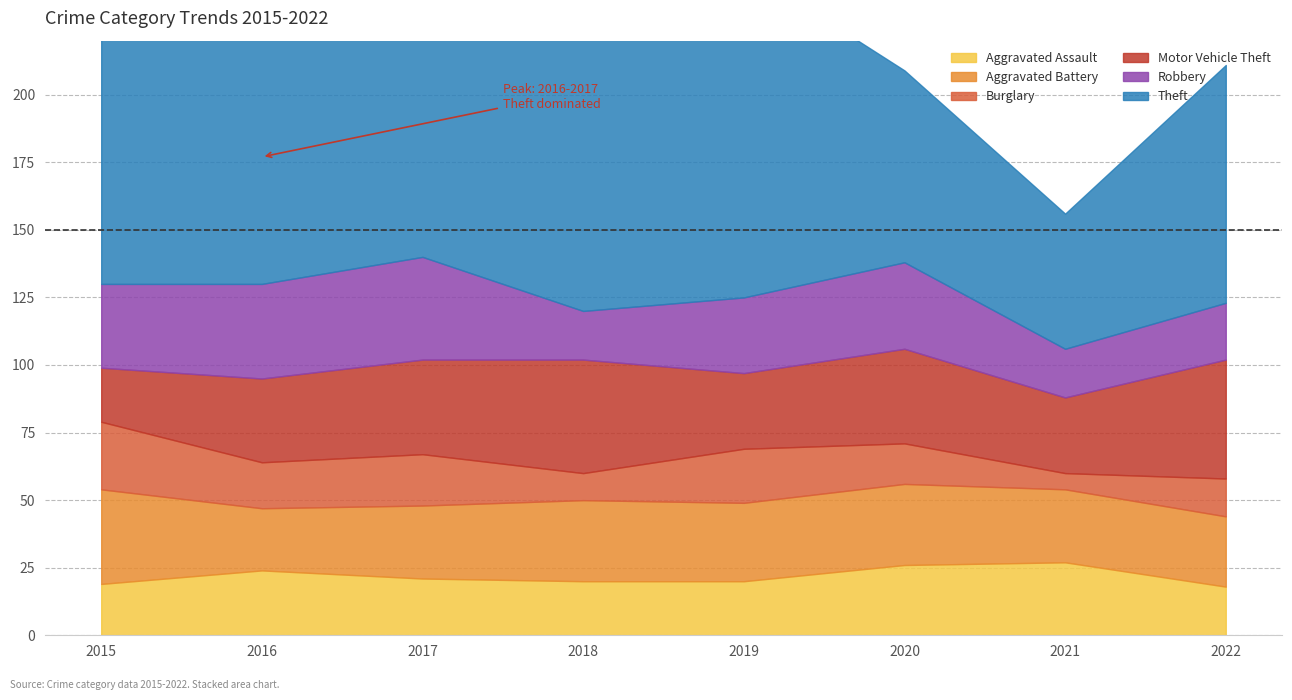

True or false: Theft and Aggravated Battery intersect in this chart.

False